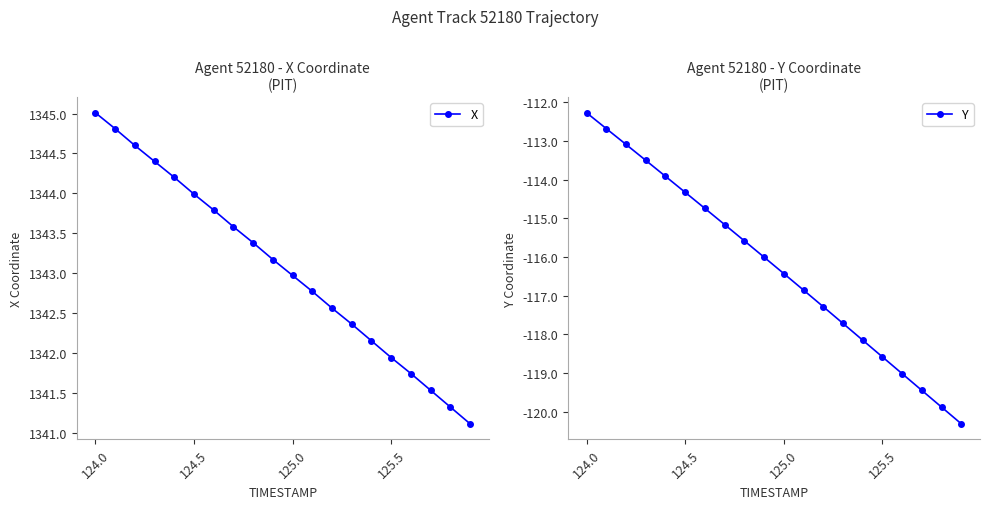

Reading left to right, what are all the values shown in this chart?

X: 1345.0	1344.8	1344.6	1344.4	1344.2	1344.0	1343.8	1343.6	1343.4	1343.2	1343.0	1342.8	1342.6	1342.4	1342.2	1341.9	1341.7	1341.5	1341.3	1341.1
Y: -112.3	-112.7	-113.1	-113.5	-113.9	-114.3	-114.7	-115.2	-115.6	-116.0	-116.4	-116.9	-117.3	-117.7	-118.2	-118.6	-119.0	-119.5	-119.9	-120.3